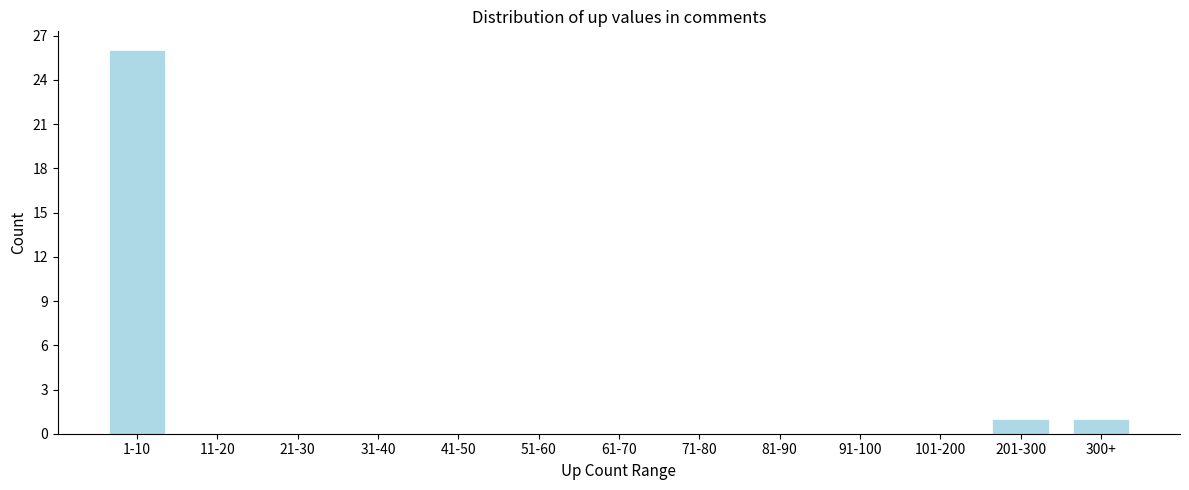

Reading left to right, extract all data points from this chart.

1-10=26	11-20=0	21-30=0	31-40=0	41-50=0	51-60=0	61-70=0	71-80=0	81-90=0	91-100=0	101-200=0	201-300=1	300+=1